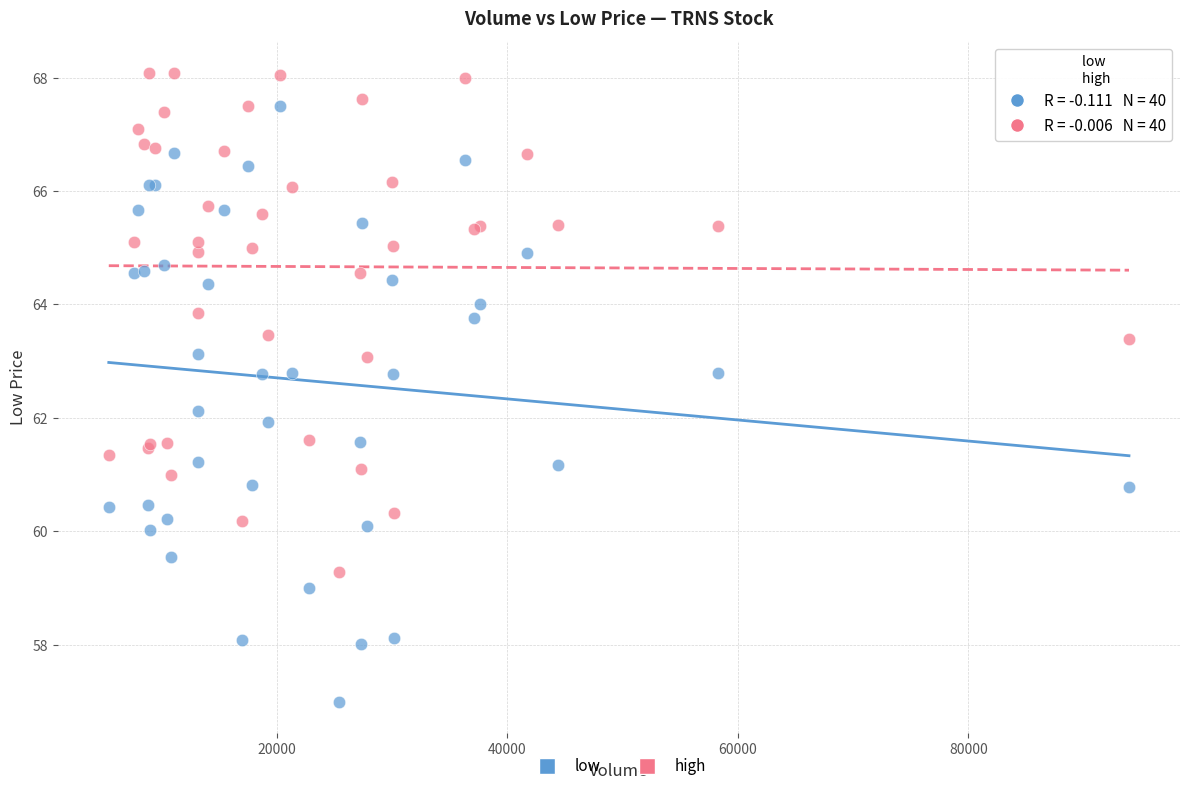

Which series has the widest spread of Y values?

low